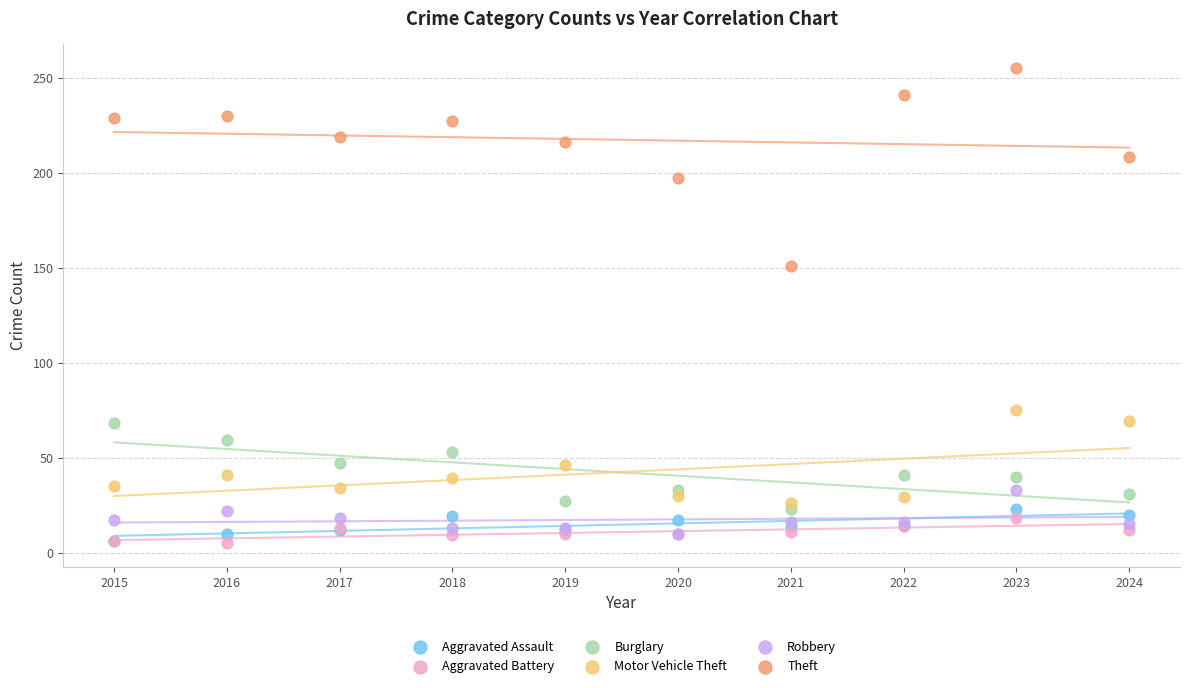

Across all series, what Y value is closest to 130?

151